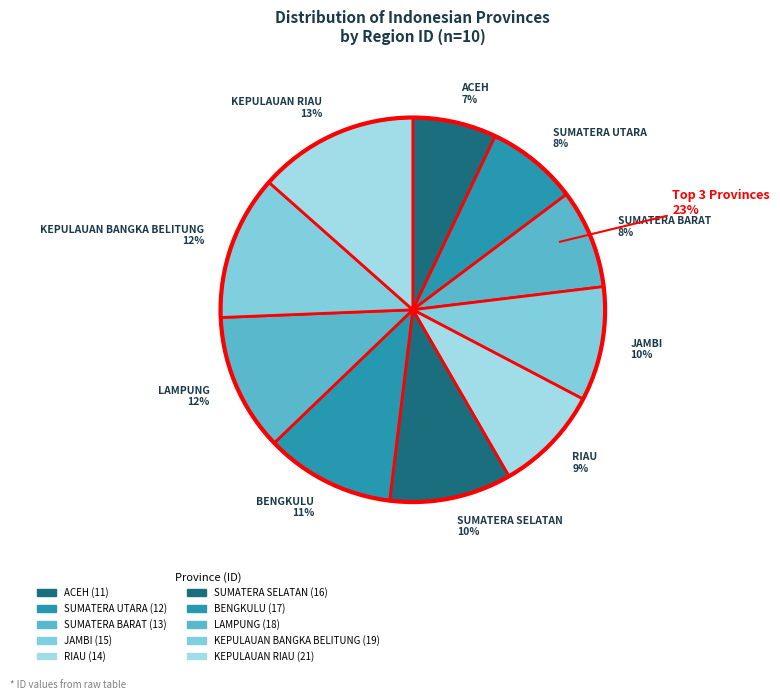

To the nearest percent, what is the difference between the largest and smallest slice percentages?

6%